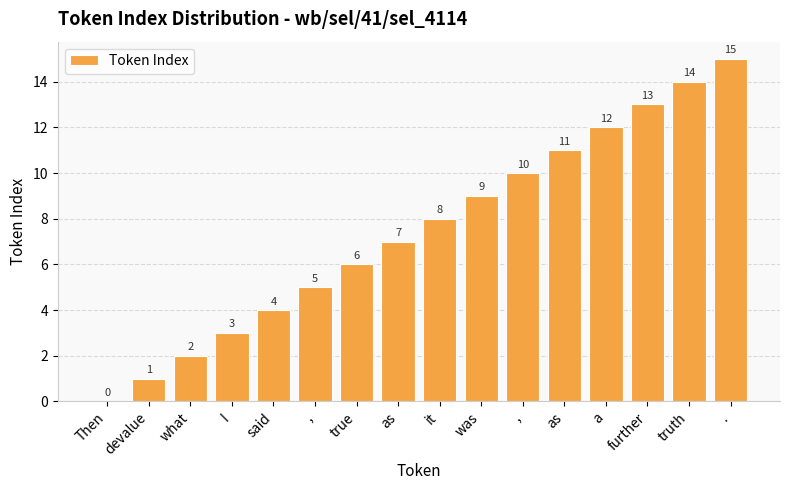

Count the number of categories in the chart.

16